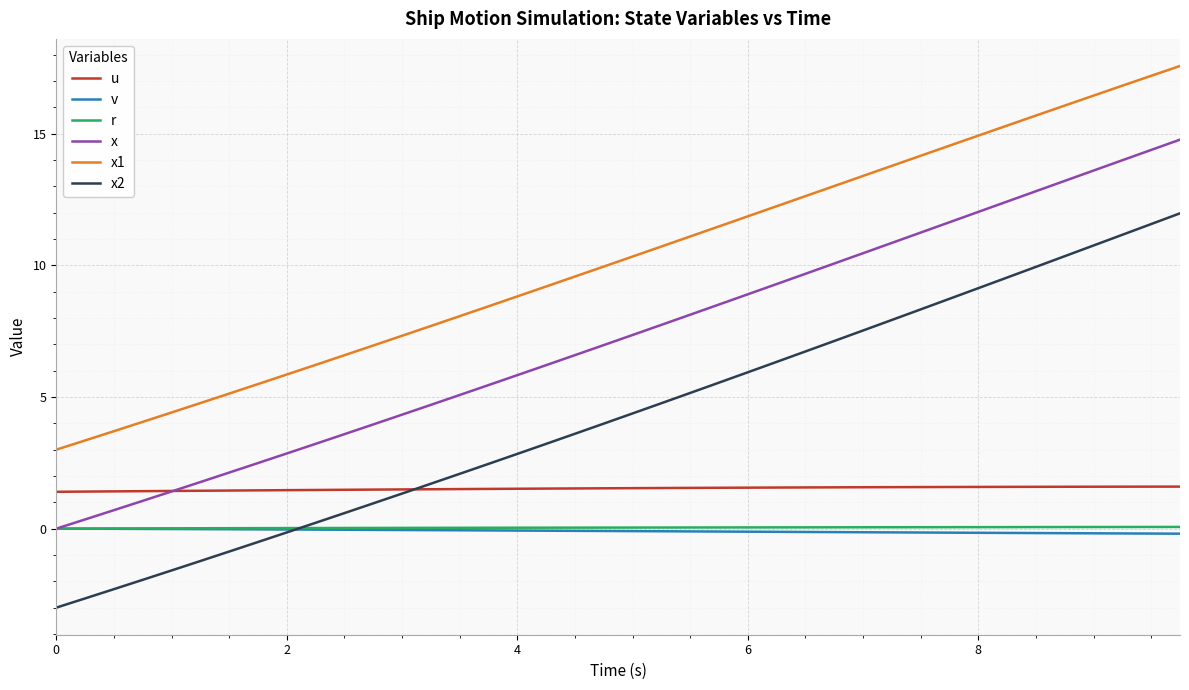

Which series has the largest range (max minus min)?

x2